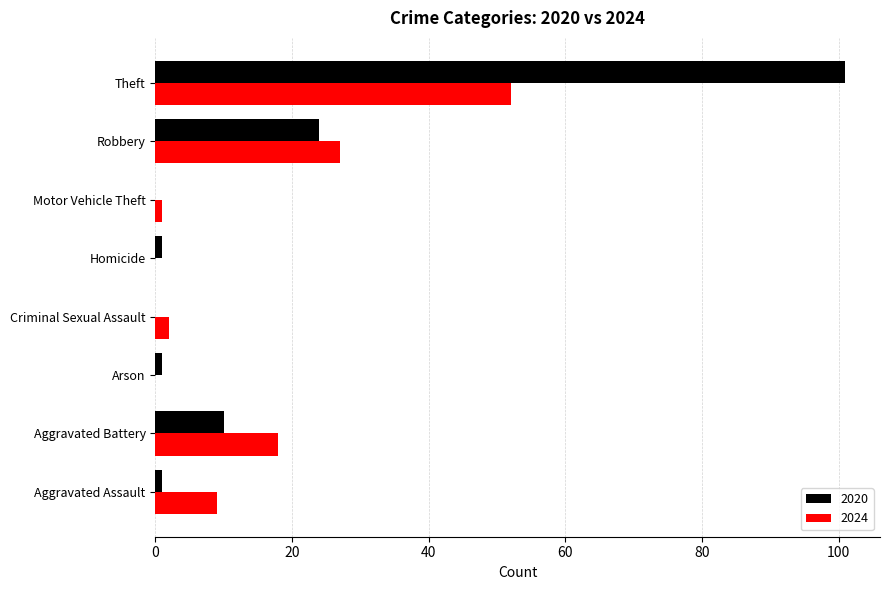

At which category is the sum across all series the highest?

Theft